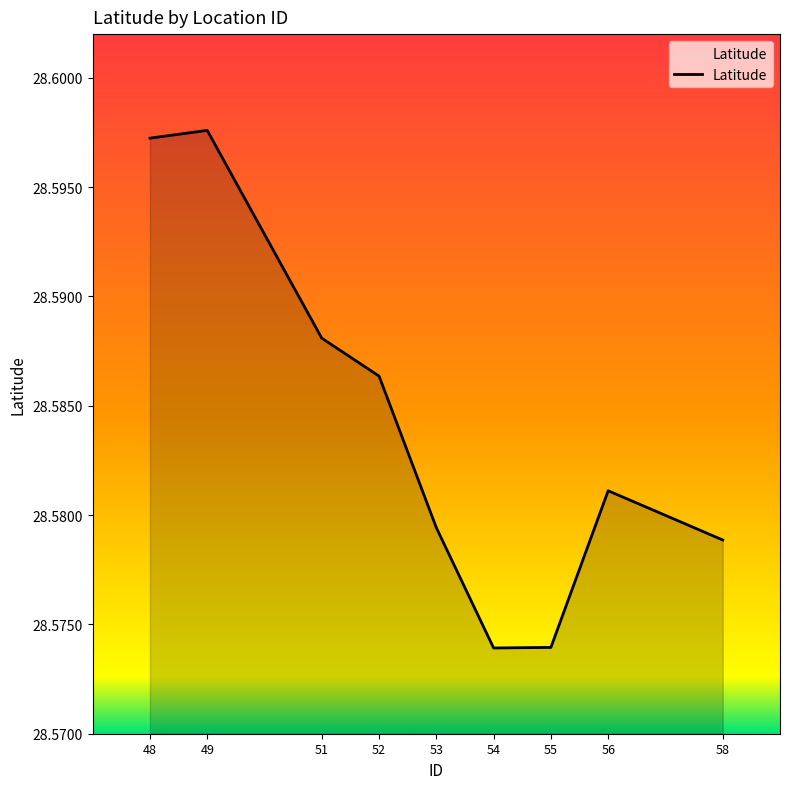

What is the sum of all values?

257.3